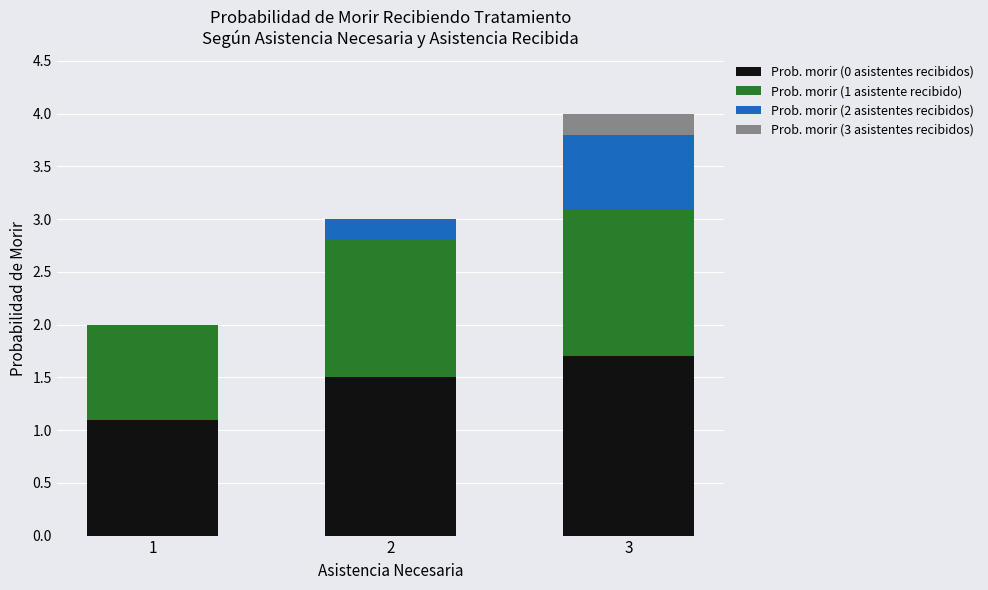

What is the total value across all series at 3?

4.0